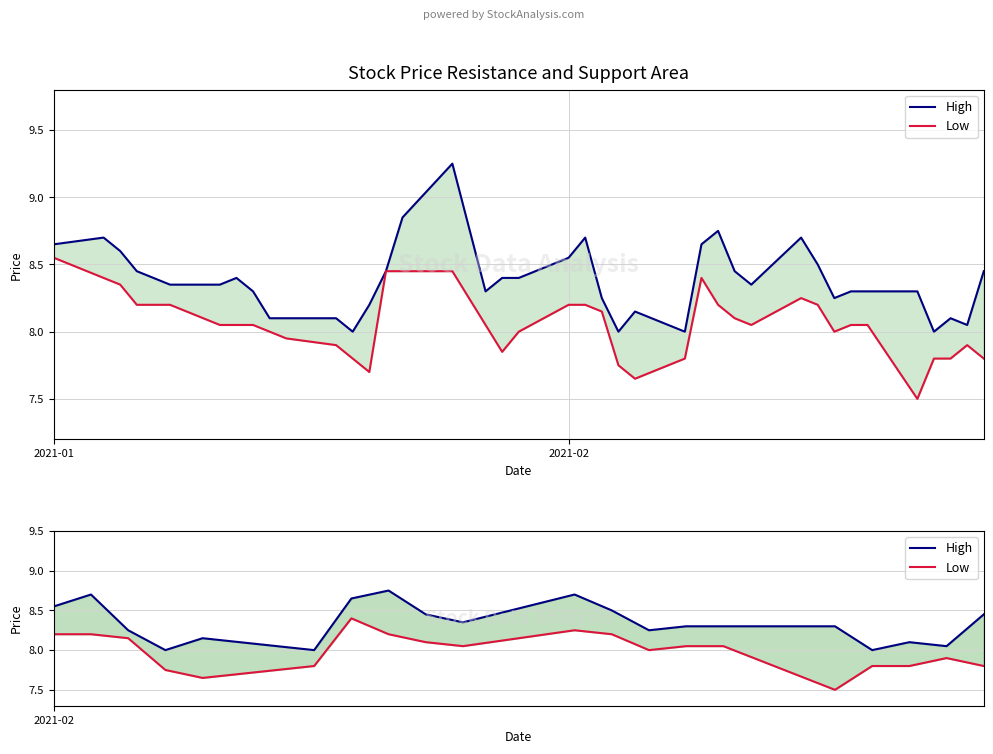

True or false: Low and High cross at least once.

False